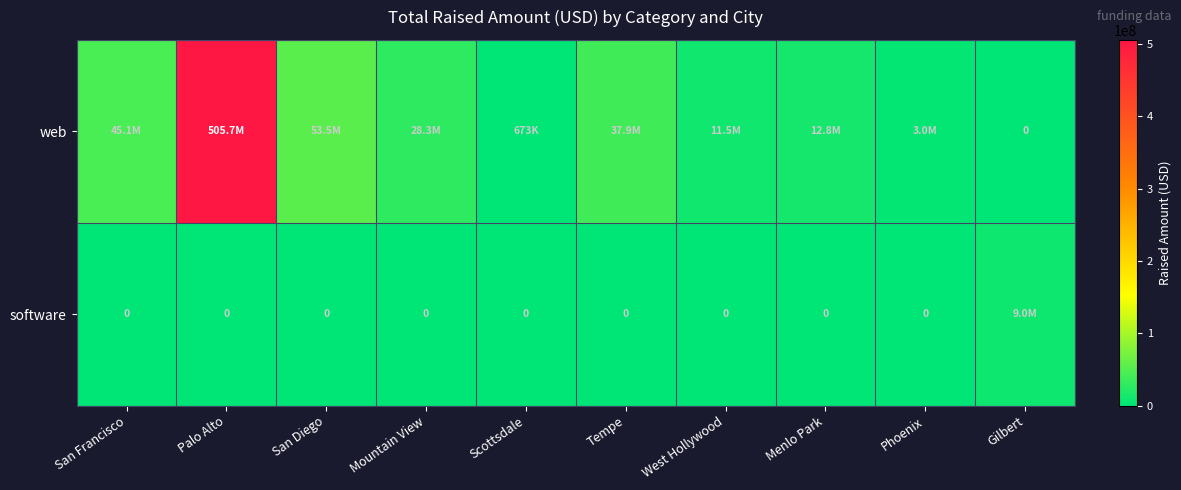

Where does the web series first go above 28300000?

San Francisco